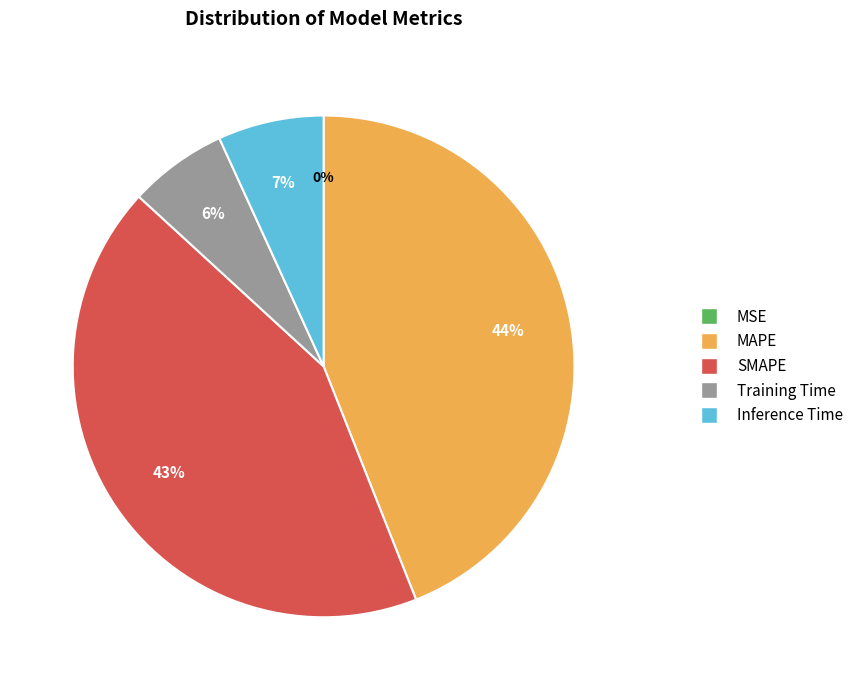

The Inference Time slice represents 17% of the pie. True or false?

False